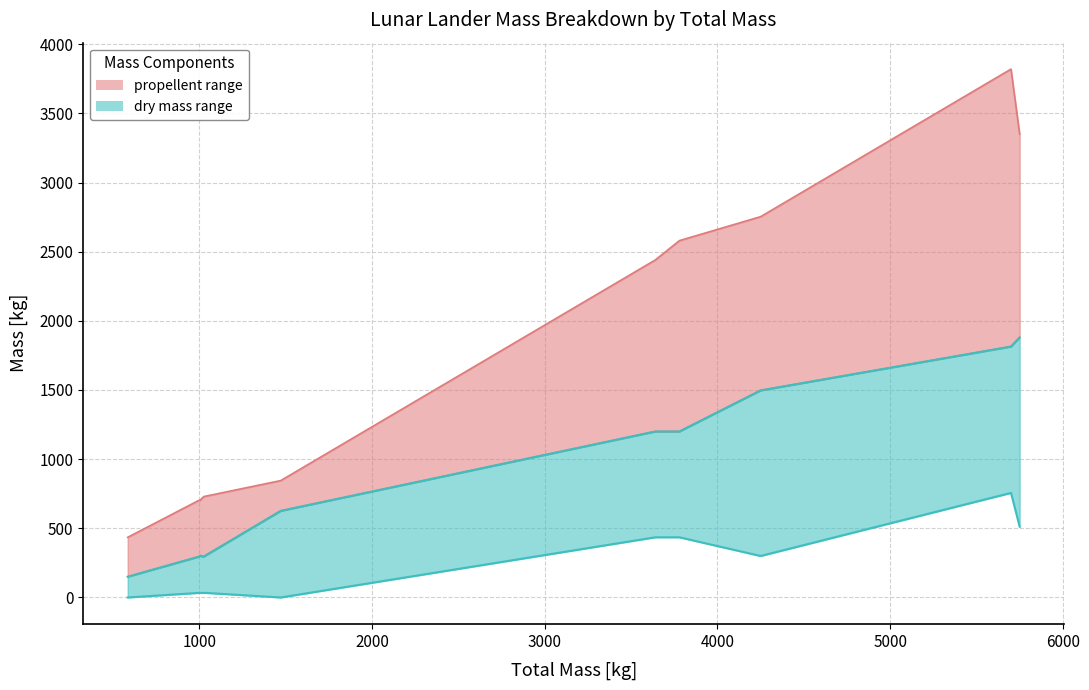

Does the chart display data point markers on the line(s)?

No